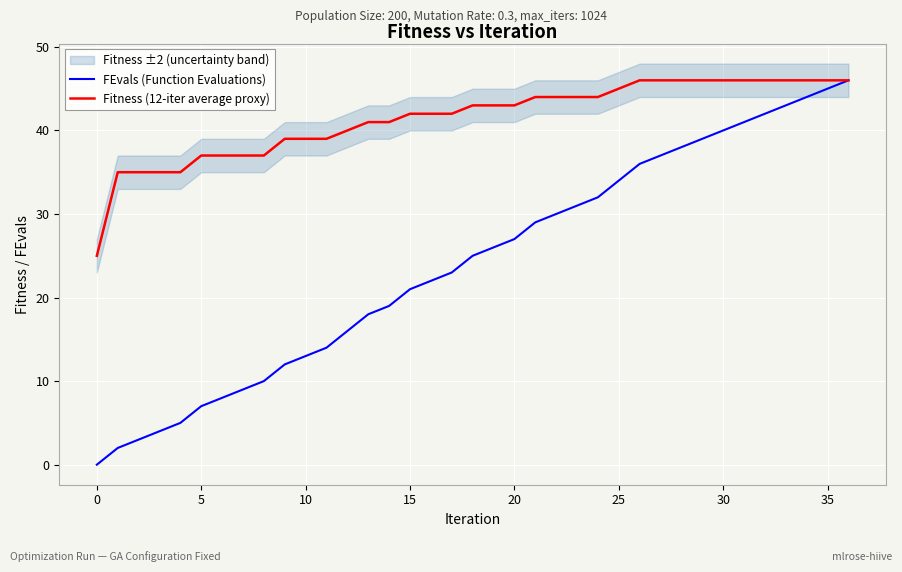

What are all the series names shown in the legend?

FEvals (Function Evaluations), Fitness (12-iter average proxy)